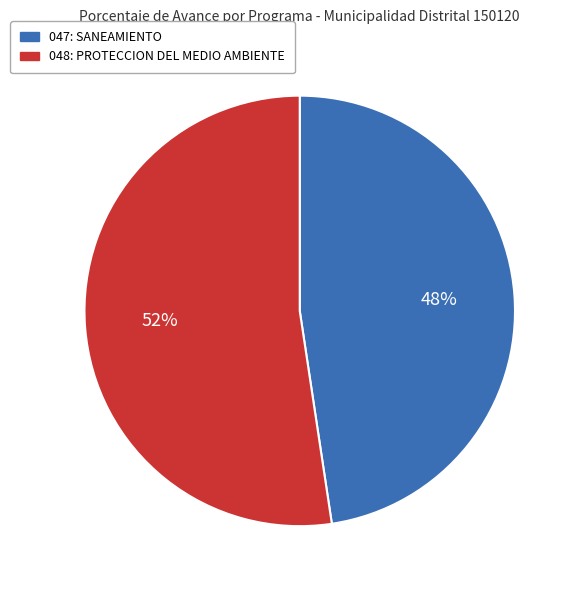

The 047: SANEAMIENTO slice represents 48% of the pie. True or false?

True